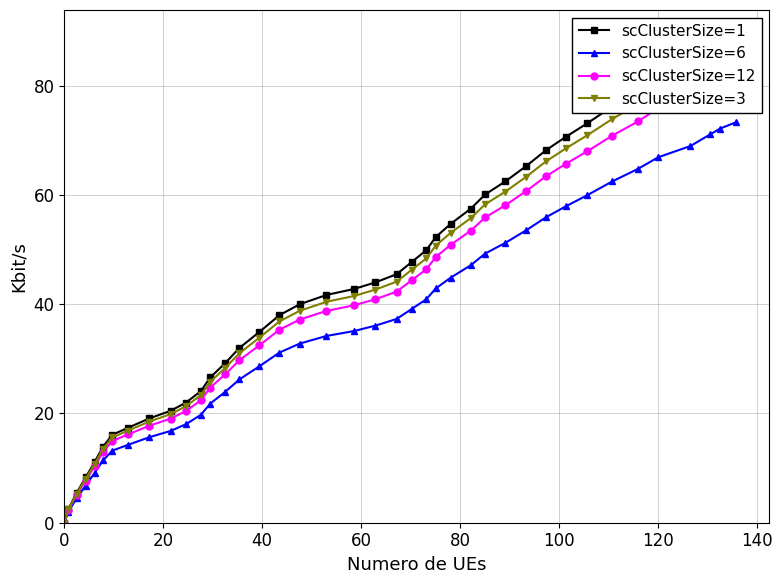

True or false: scClusterSize=1 and scClusterSize=12 cross at least once.

False